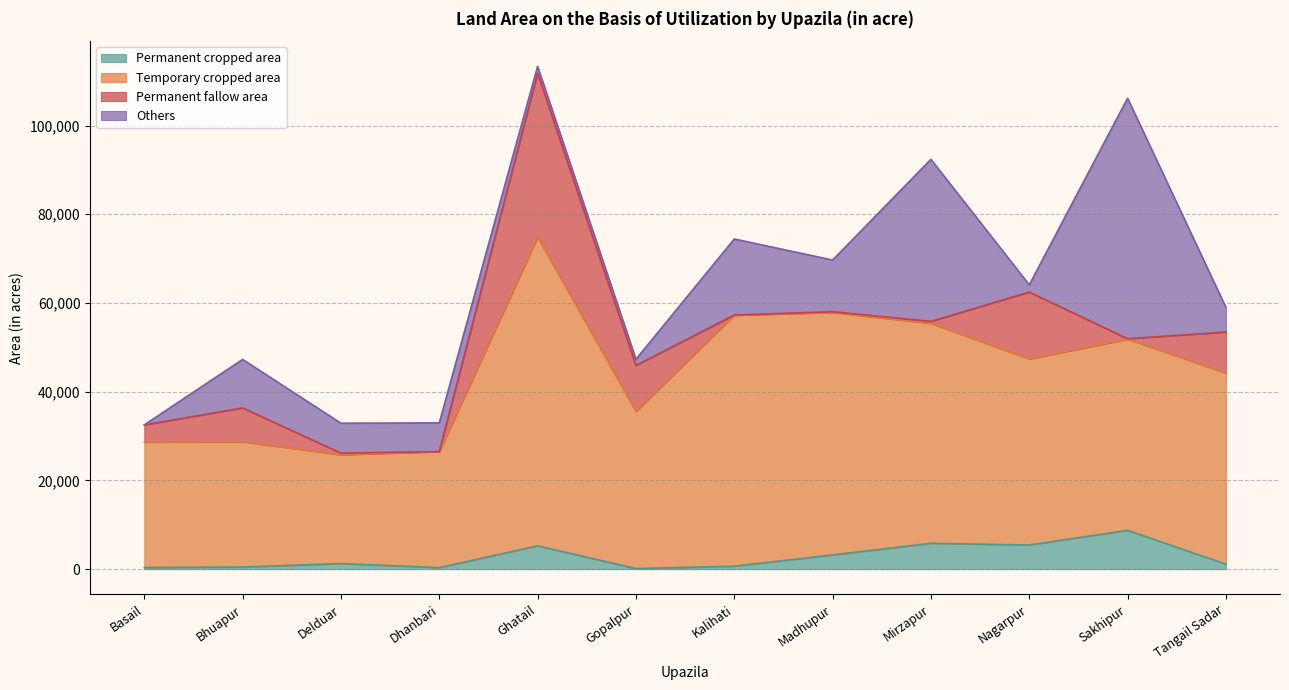

What value does the Temporary cropped area series have at Basail, to the nearest 100?

28600